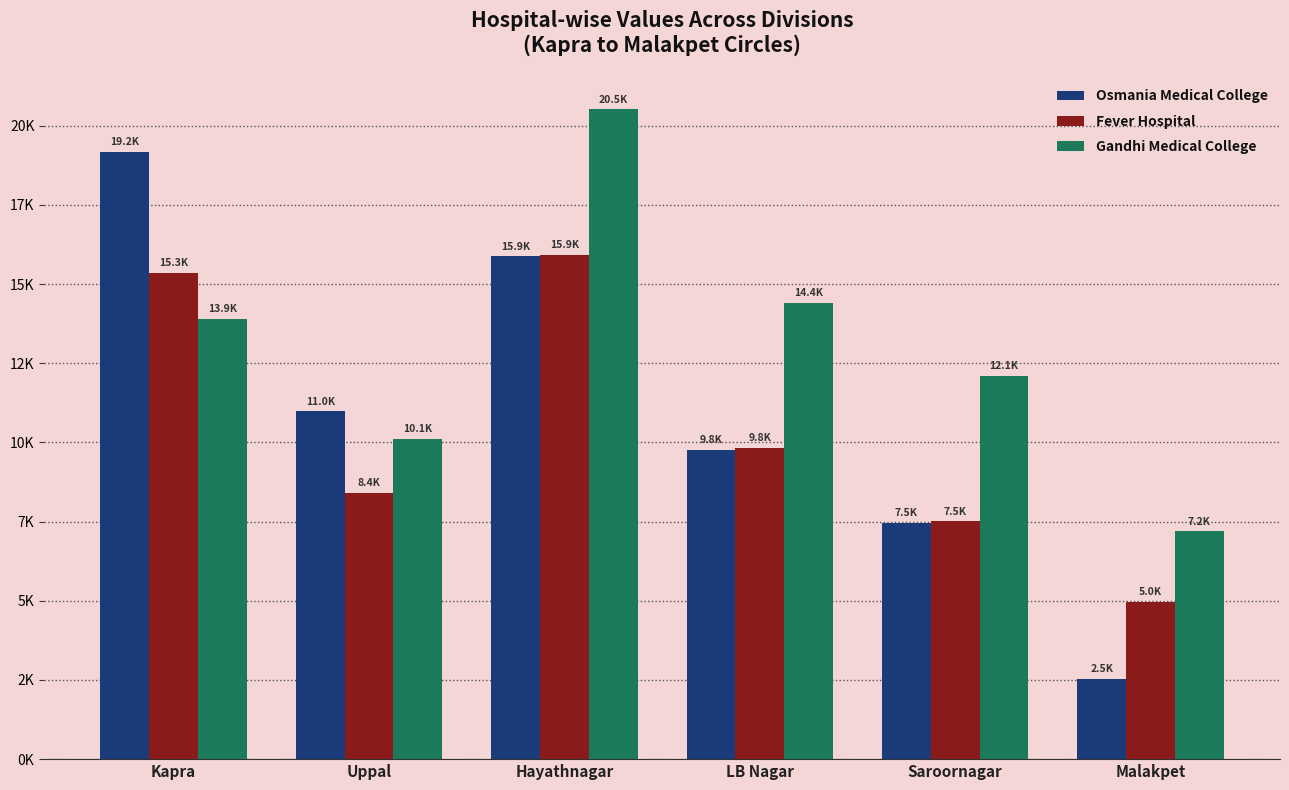

Reading right to left, extract all data points from this chart.

Osmania Medical College: Malakpet=2537.7	Saroornagar=7450.6	LB Nagar=9772.3	Hayathnagar=15875.9	Uppal=10978.6	Kapra=19166.9
Fever Hospital: Malakpet=4962.3	Saroornagar=7505.6	LB Nagar=9827.2	Hayathnagar=15930.8	Uppal=8406.6	Kapra=15341.3
Gandhi Medical College: Malakpet=7187.5	Saroornagar=12088.9	LB Nagar=14410.6	Hayathnagar=20514.1	Uppal=10120.9	Kapra=13892.1